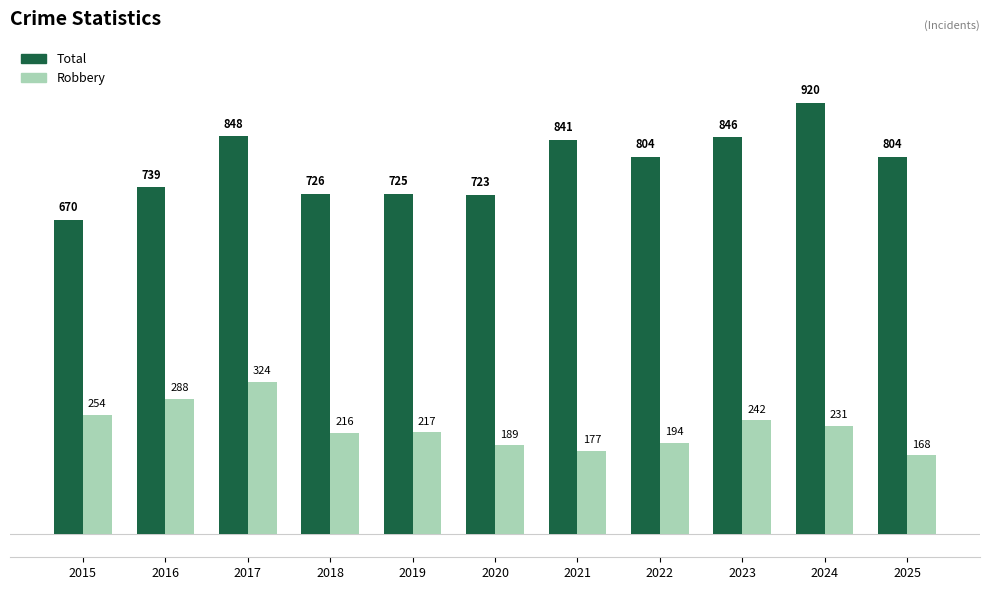

Read the Total value at 2017, to the nearest 50.

850